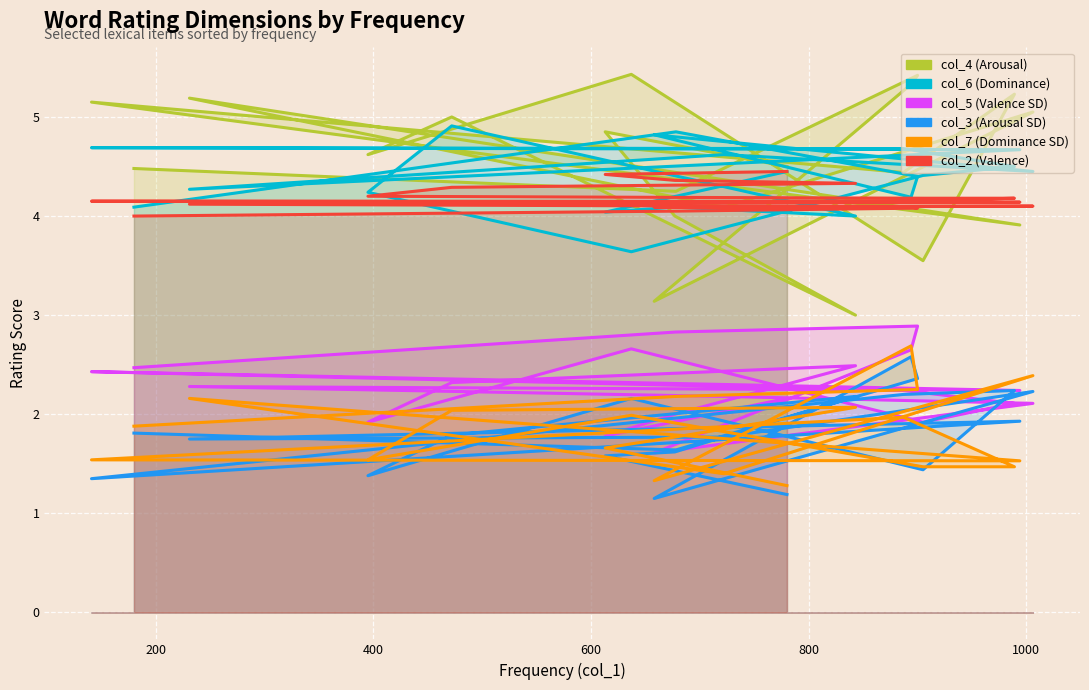

At which category is the sum across all series the highest?

600